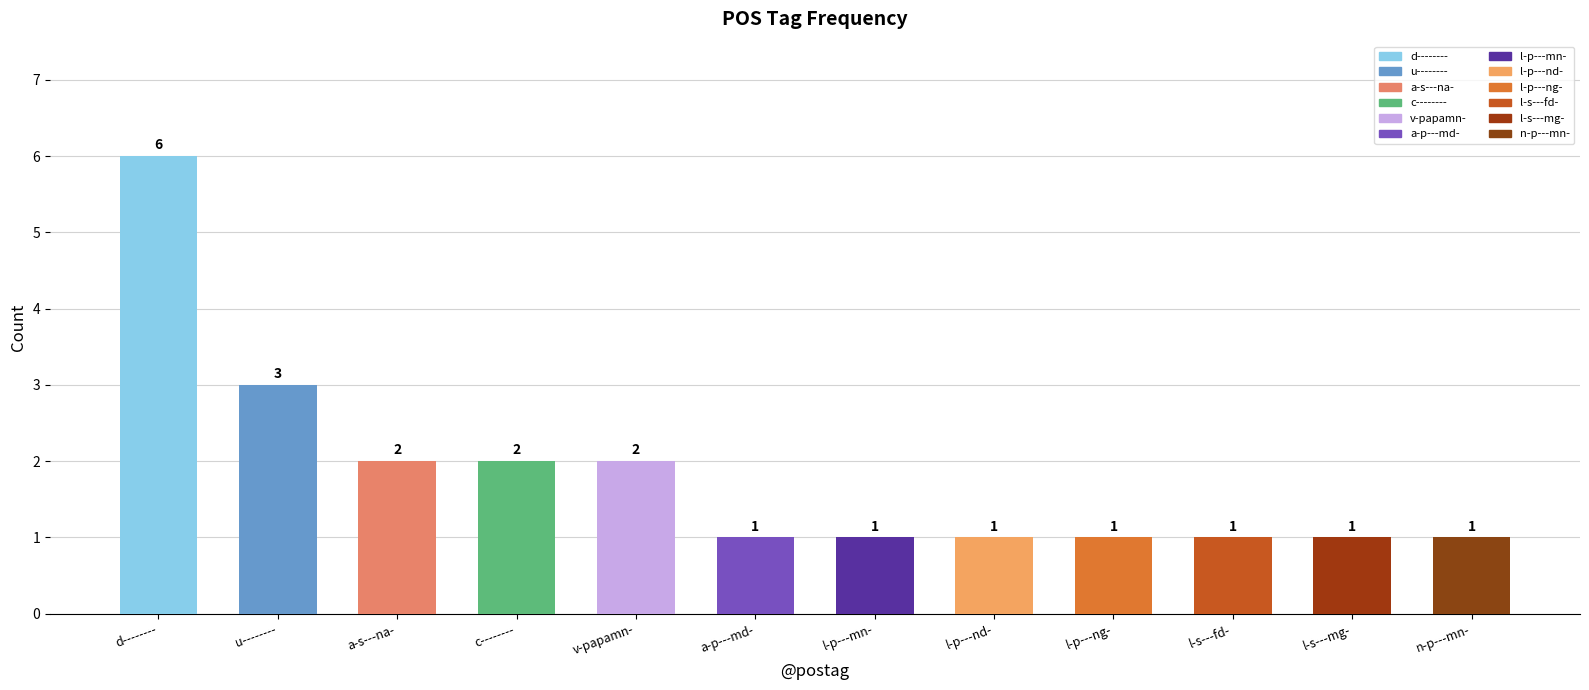

What is the smallest value displayed?

1